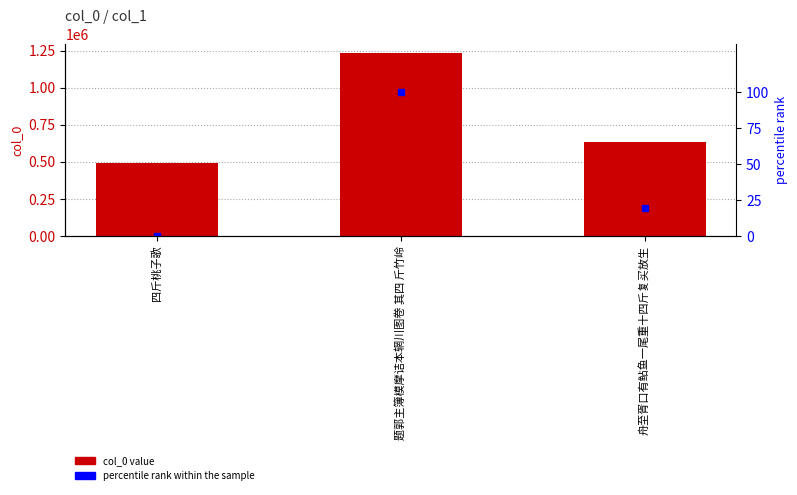

Where is col_0 nearest to the value 861186?

舟至胥口有鲇鱼一尾重十四斤复买放生